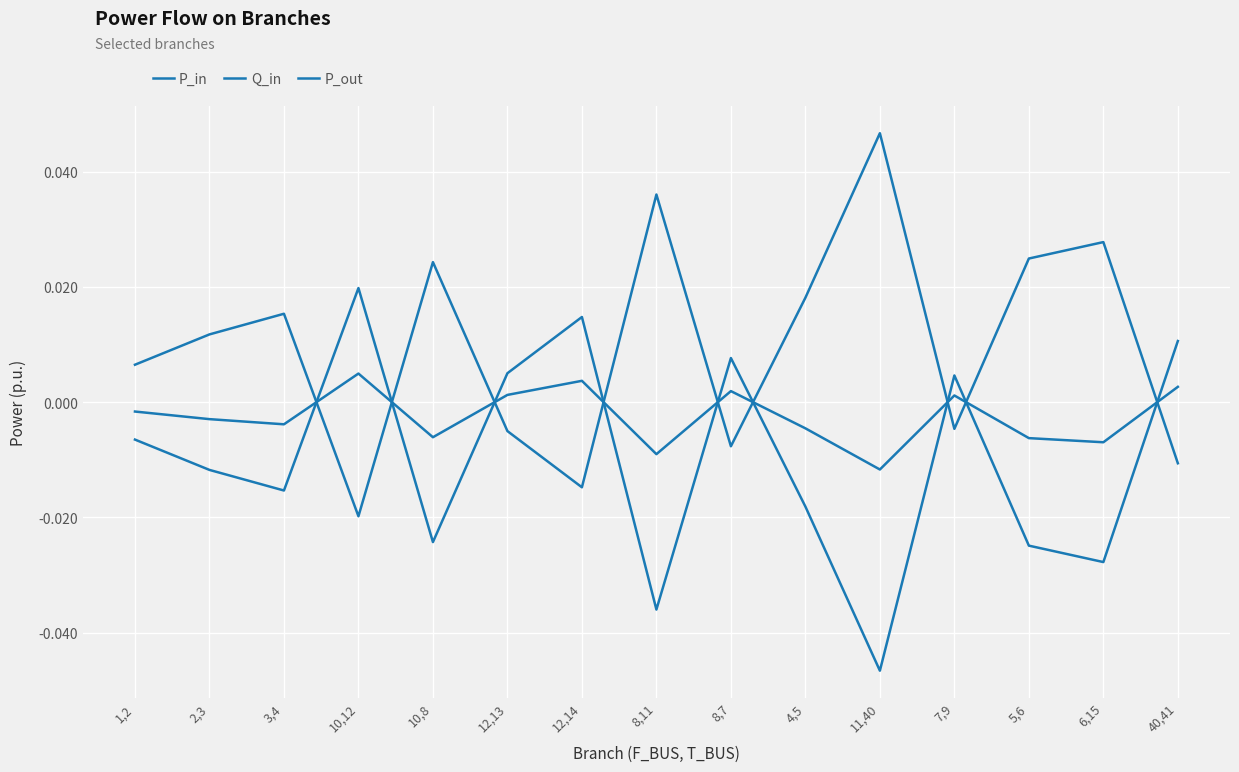

Where do Q_in and P_in first cross each other?

3,4 and 10,12